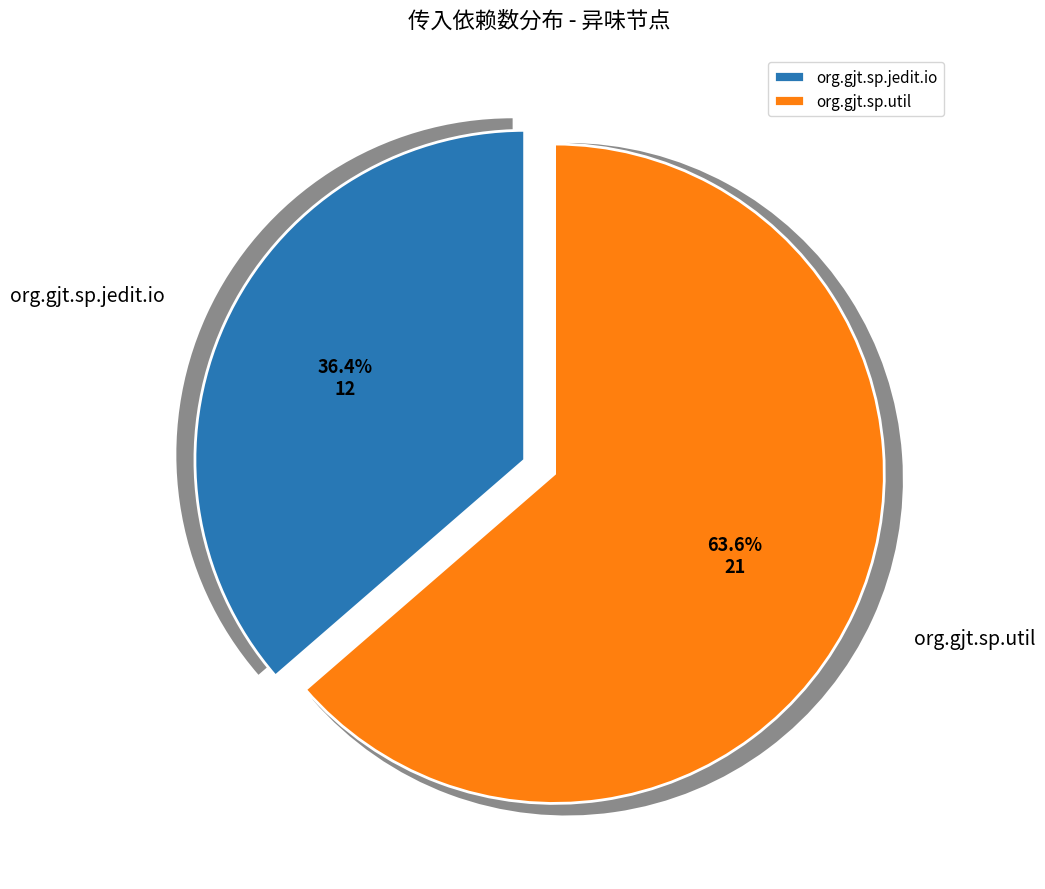

Which slice represents more than half of the pie?

org.gjt.sp.util